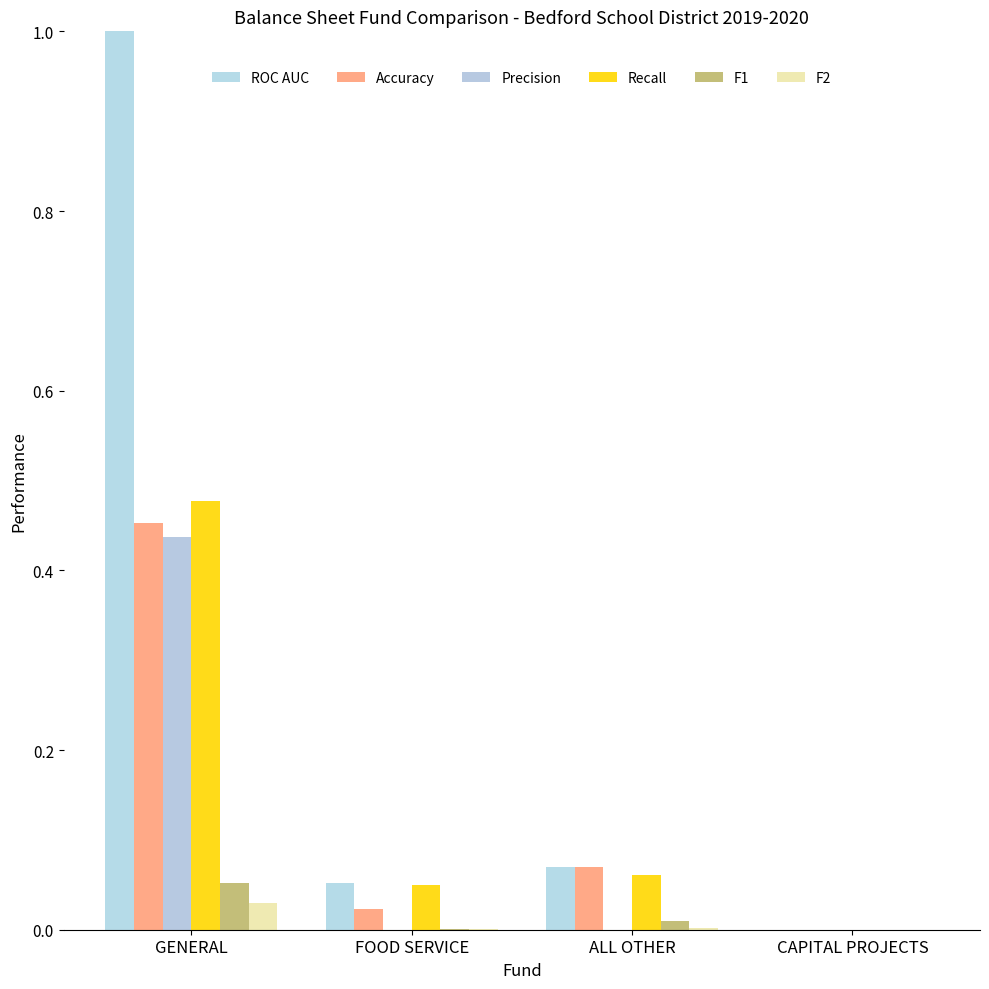

The Accuracy series shows 0.1 at ALL OTHER. True or false?

False